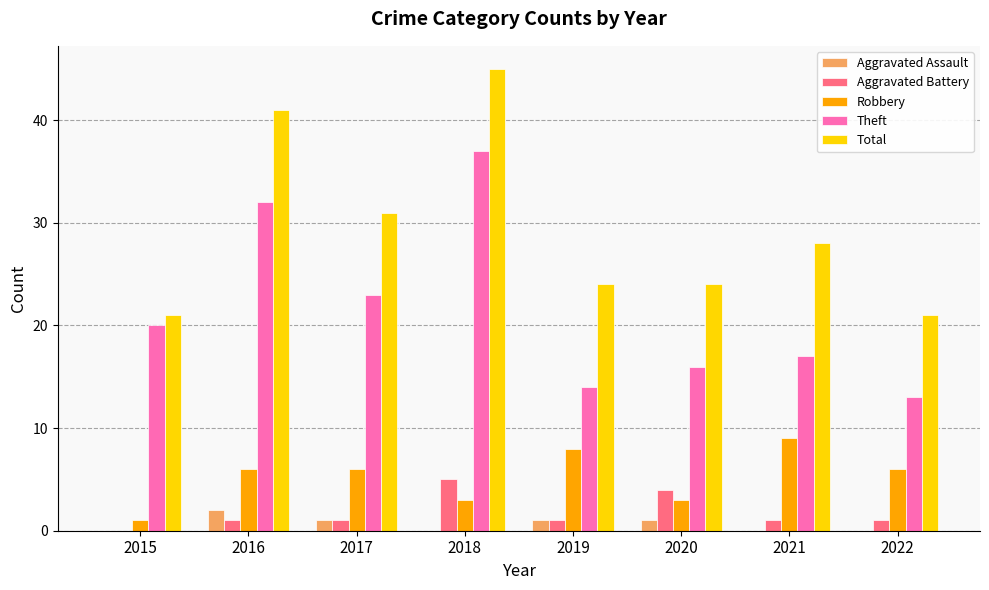

Is it true that Aggravated Assault equals 0 at 2021?

True